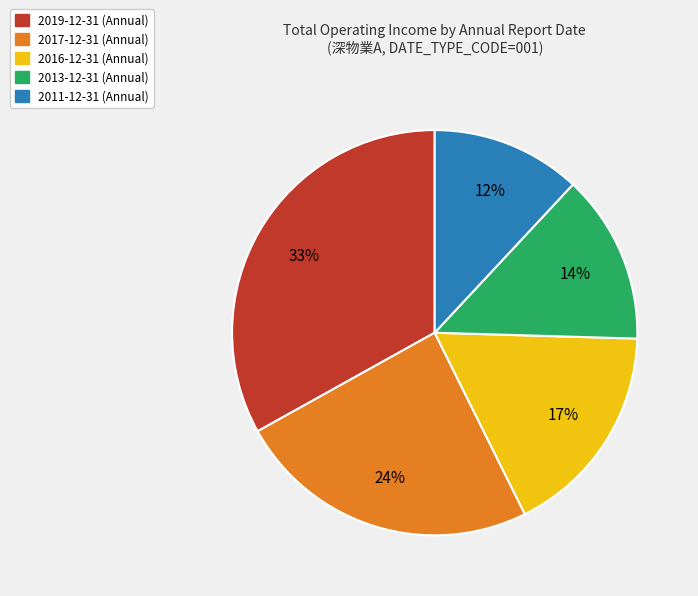

What is the ratio of the value at 2017-12-31 to the value at 2016-12-31?

1.4